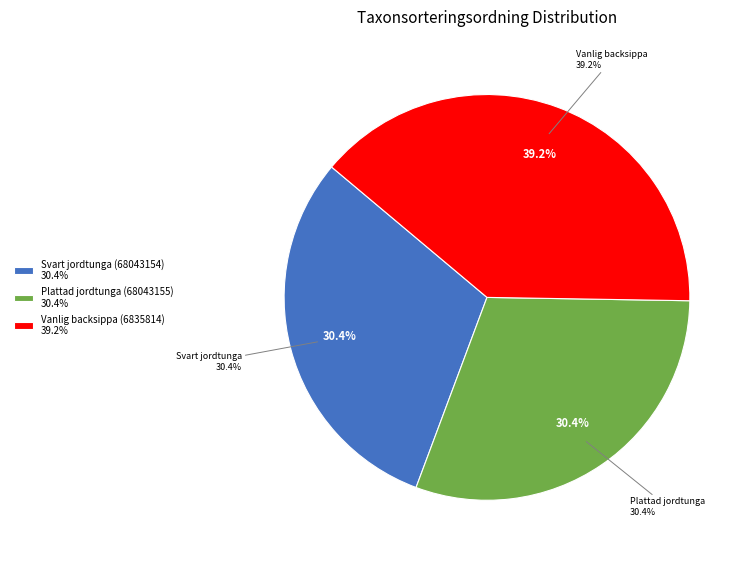

Rank the categories by value from lowest to highest.

Plattad jordtunga (68043155), Svart jordtunga (68043154), Vanlig backsippa (6835814)